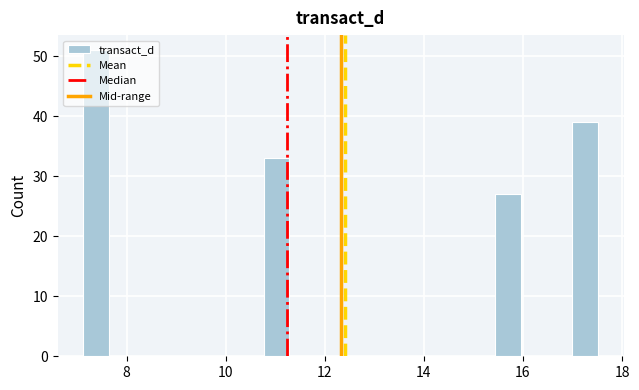

Around what value on the x-axis is the tallest bar? Give the approximate position of its centre, as read against the axis.

7.4